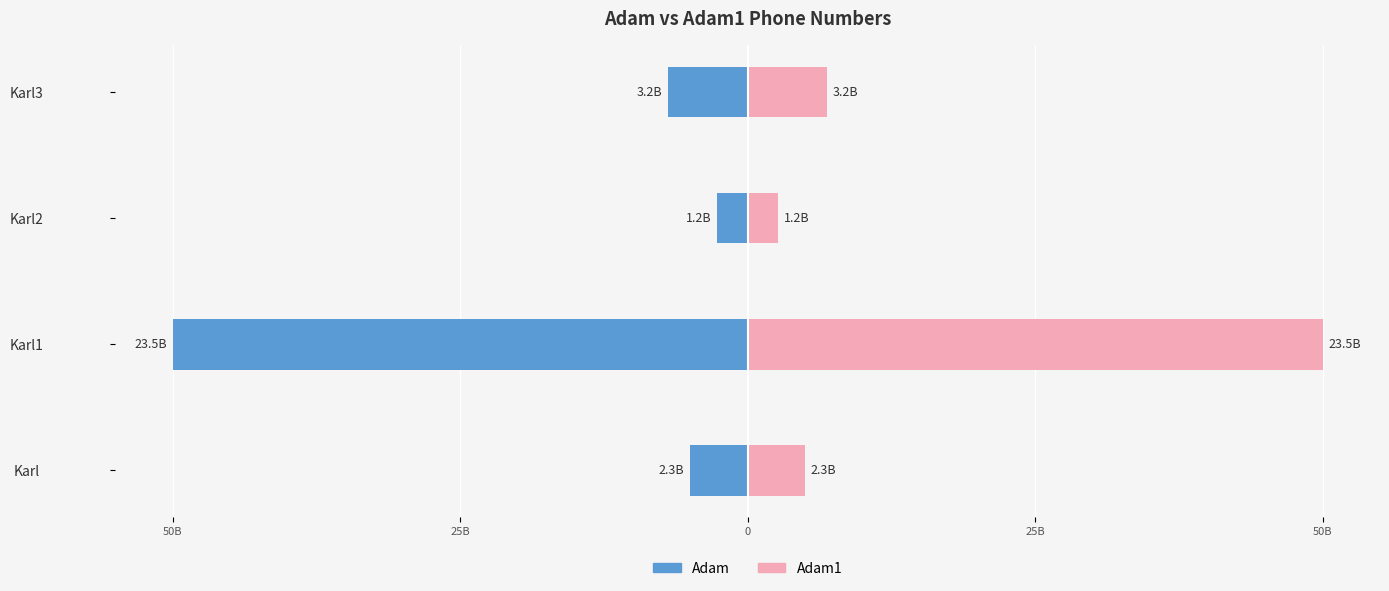

What are all the series names shown in the legend?

Adam, Adam1